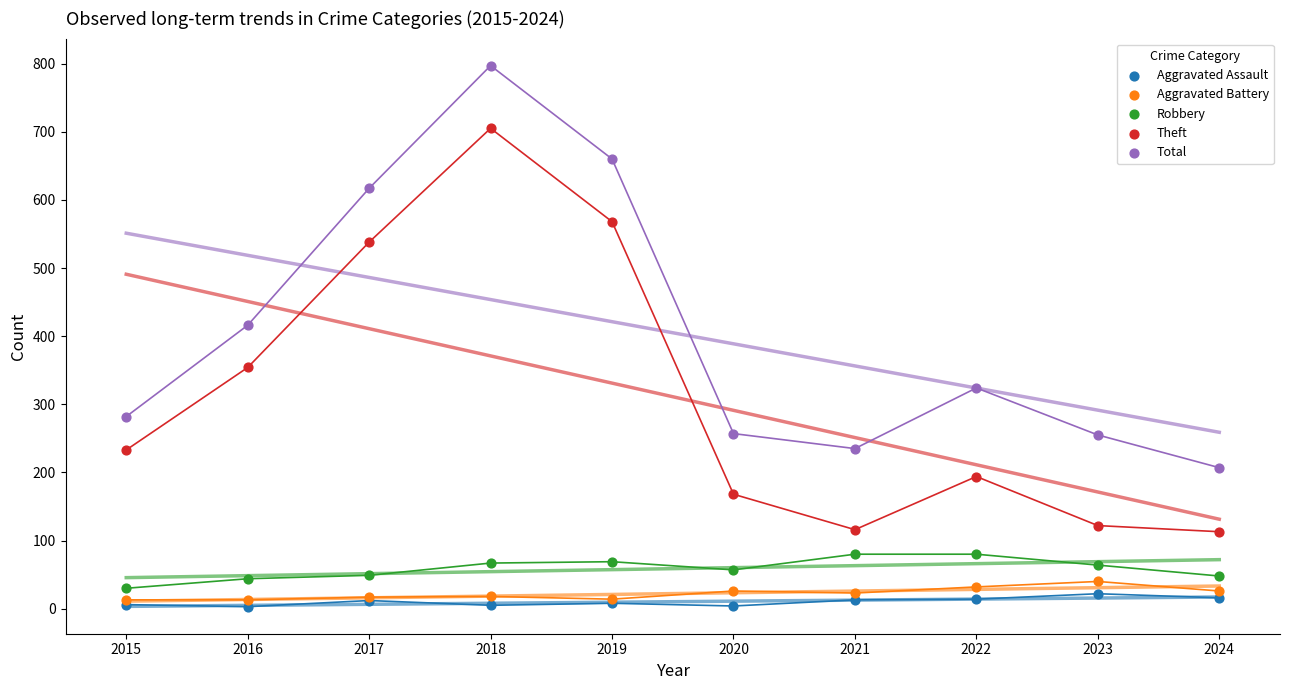

Across all series, what Y value is closest to 400?

416